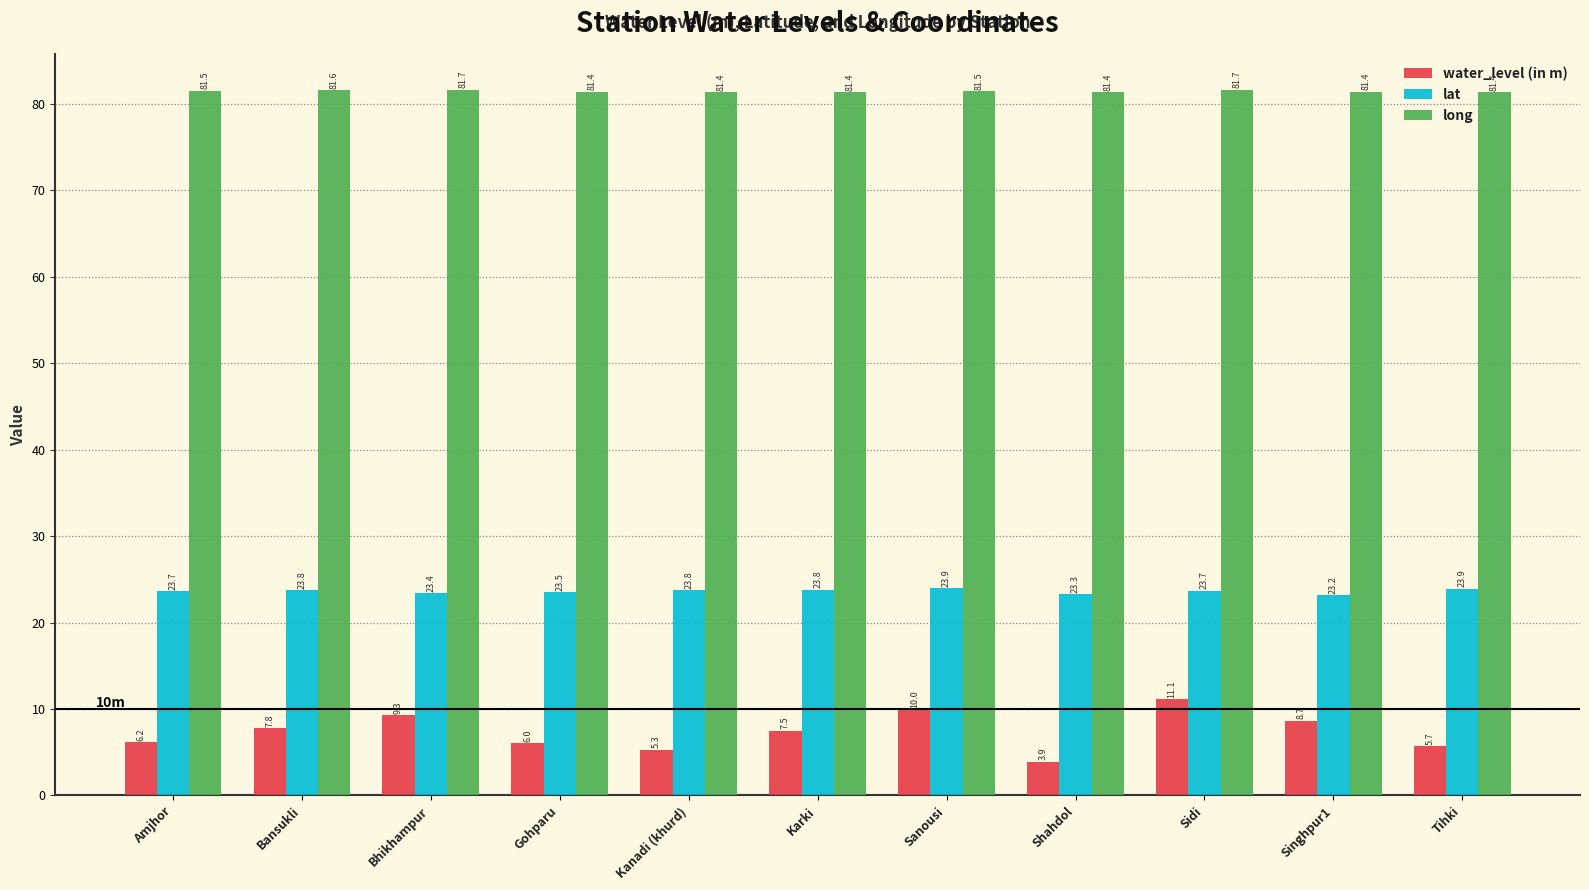

Reading left to right, extract all data points from this chart.

water_level (in m): Amjhor=6.2	Bansukli=7.8	Bhikhampur=9.3	Gohparu=6.0	Kanadi (khurd)=5.3	Karki=7.5	Sanousi=10.0	Shahdol=3.9	Sidi=11.1	Singhpur1=8.7	Tihki=5.7
lat: Amjhor=23.7	Bansukli=23.8	Bhikhampur=23.4	Gohparu=23.5	Kanadi (khurd)=23.8	Karki=23.8	Sanousi=23.9	Shahdol=23.3	Sidi=23.7	Singhpur1=23.2	Tihki=23.9
long: Amjhor=81.5	Bansukli=81.6	Bhikhampur=81.7	Gohparu=81.4	Kanadi (khurd)=81.4	Karki=81.4	Sanousi=81.5	Shahdol=81.4	Sidi=81.7	Singhpur1=81.4	Tihki=81.4